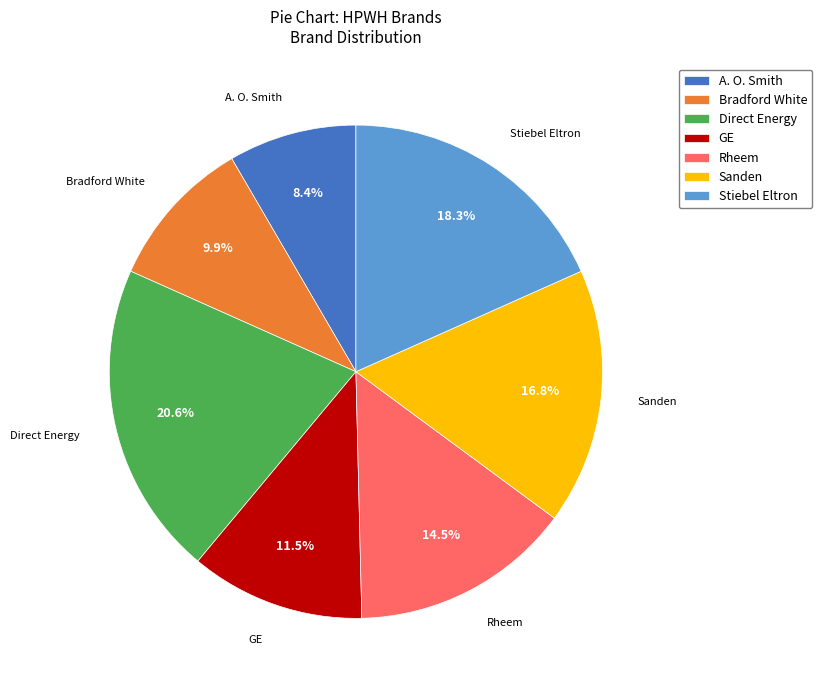

Approximately how many times larger is the value at Sanden compared to Rheem?

1.2